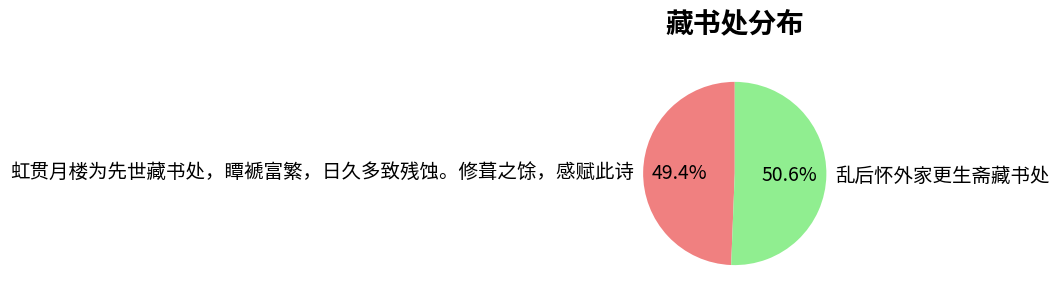

To the nearest percent, what portion does 虹贯月楼为先世藏书处，瞫褫富繁，日久多致残蚀。修葺之馀，感赋此诗 represent?

49%